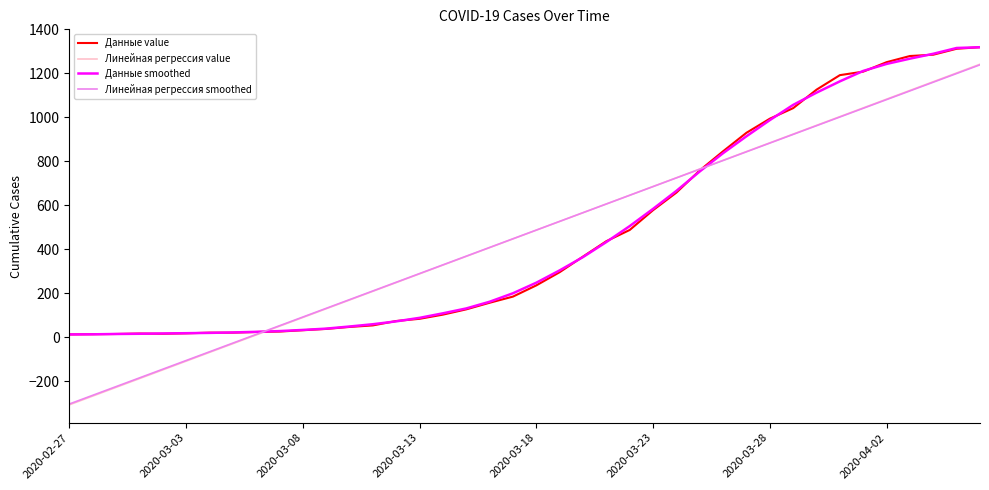

Which series has the widest spread of values?

Линейная регрессия value